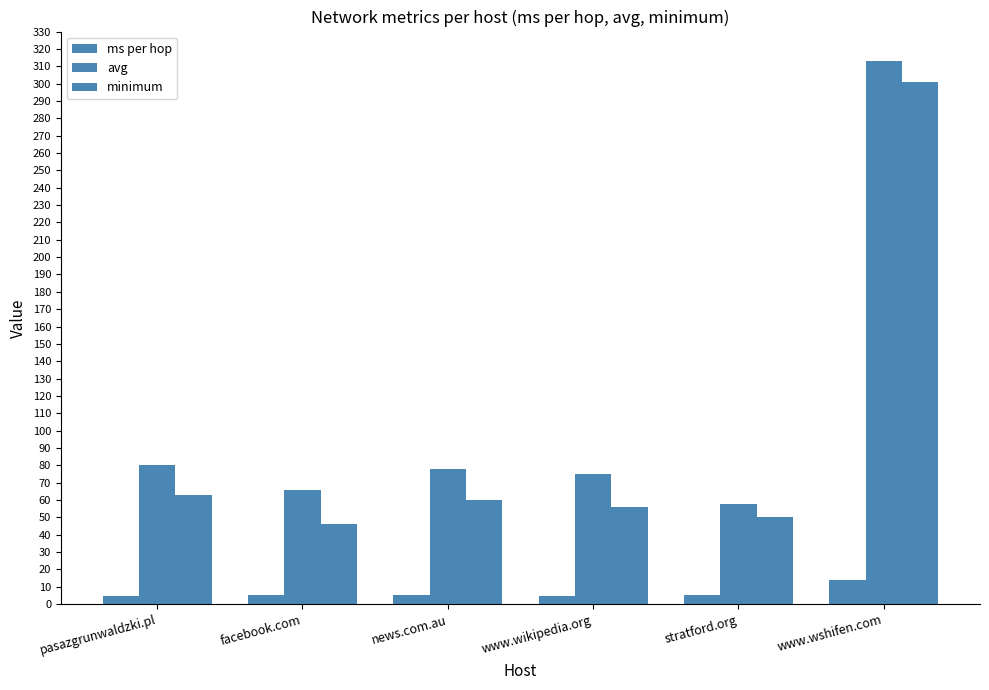

How many groups of bars are there?

6